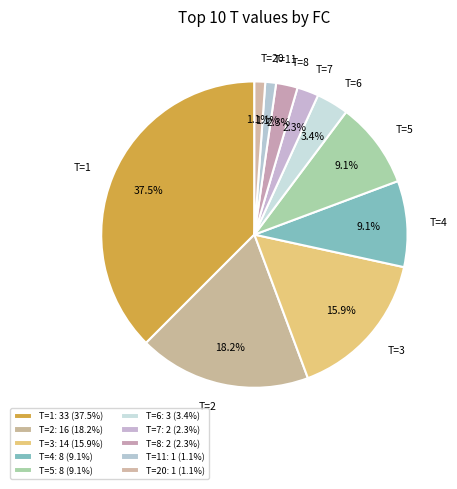

Between T=4 and T=8, which is larger?

T=4